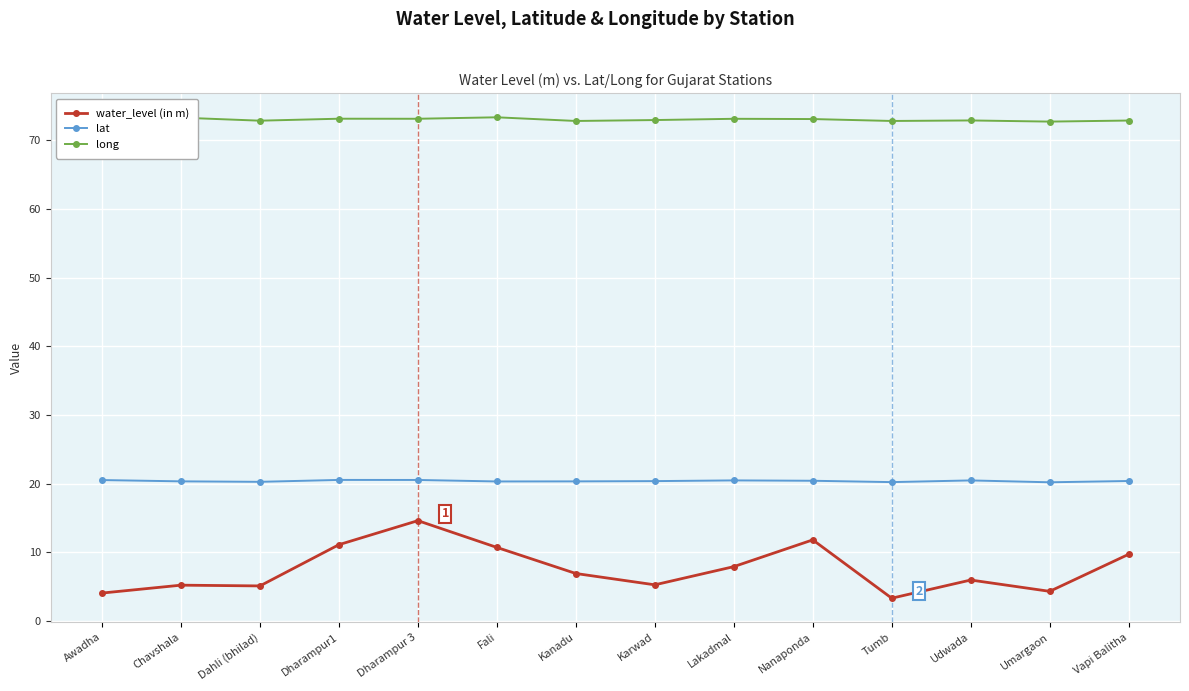

What is the label of the 9th point from the right?

Fali